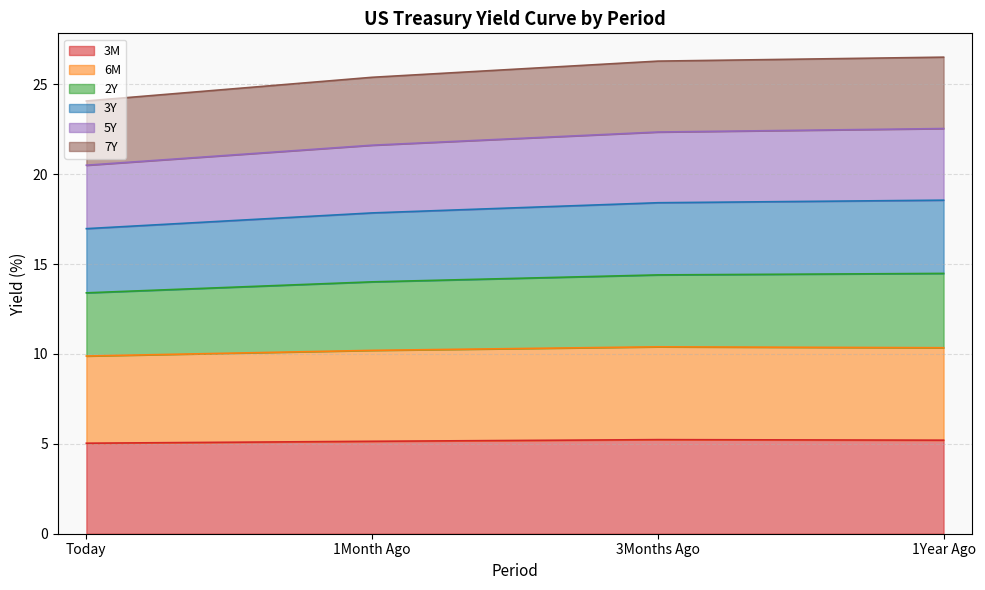

What is the highest value of the 3M series?

5.2